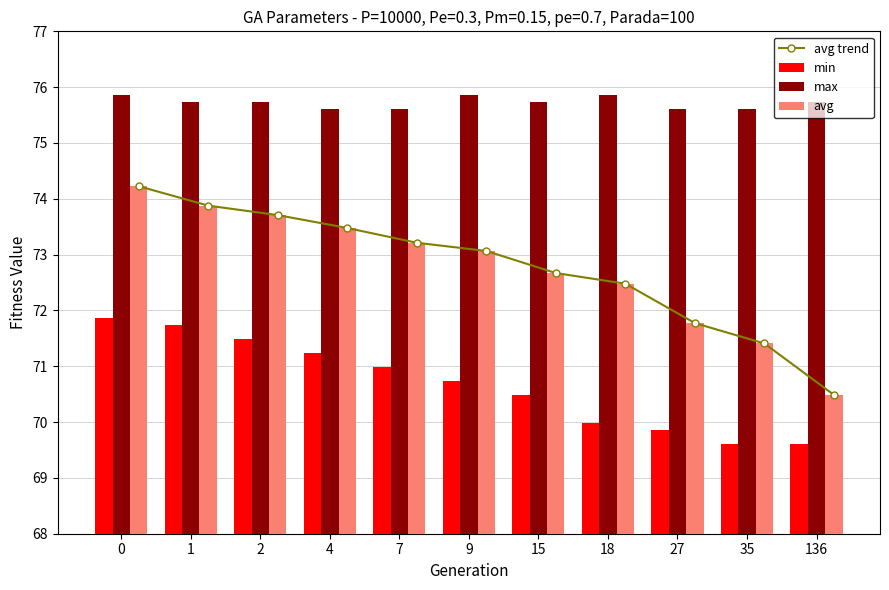

What is the spread (max minus min) of values at 0?

4.0